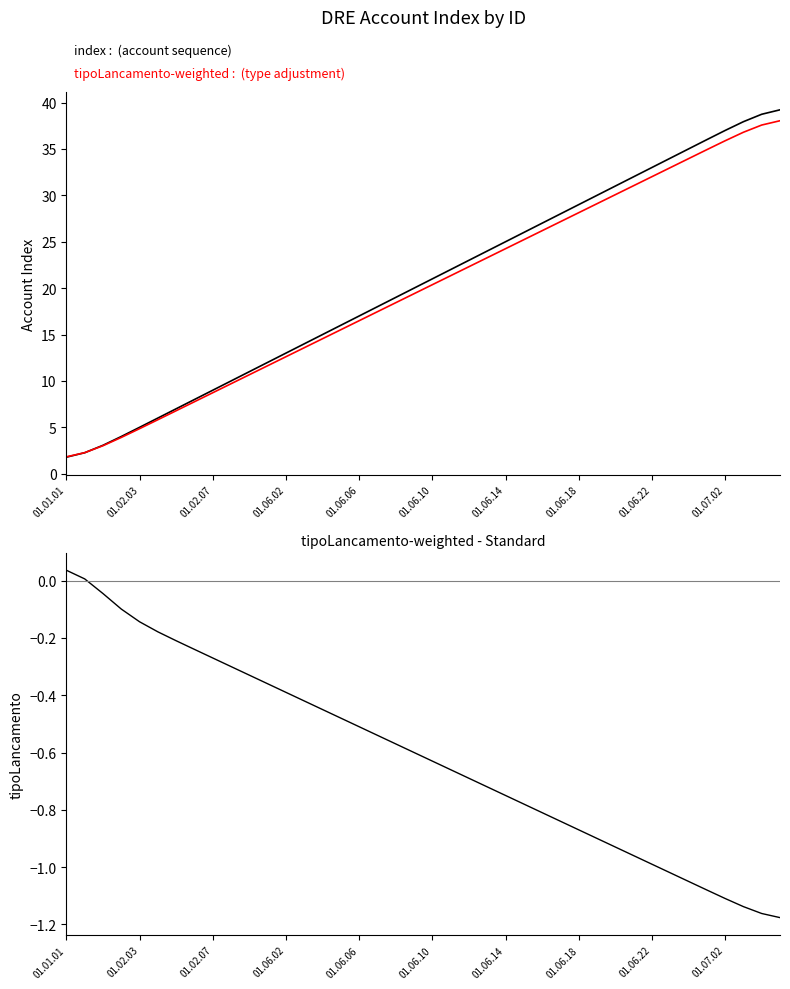

How many distinct data groups are displayed?

3